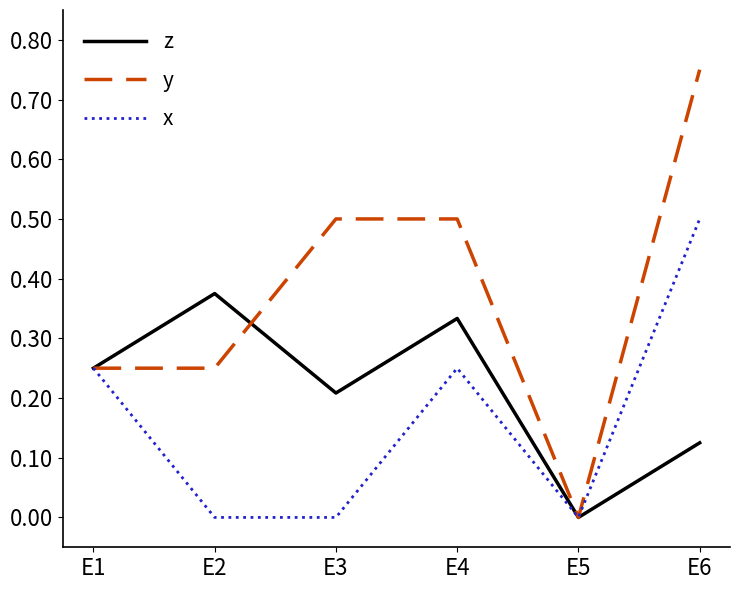

Which category has the lowest value in the z series?

E5